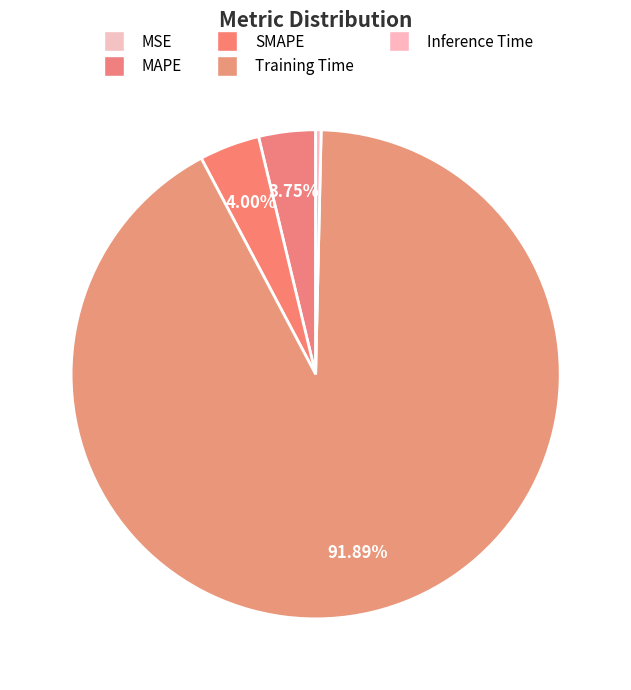

Does SMAPE account for over 50% of the chart?

No